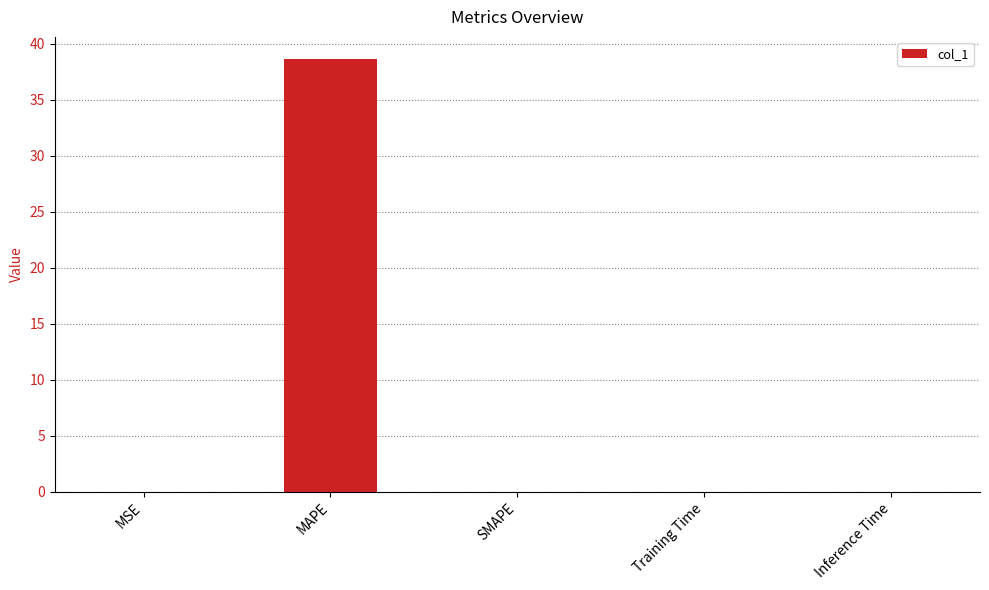

What is the maximum value shown in the chart?

38.7